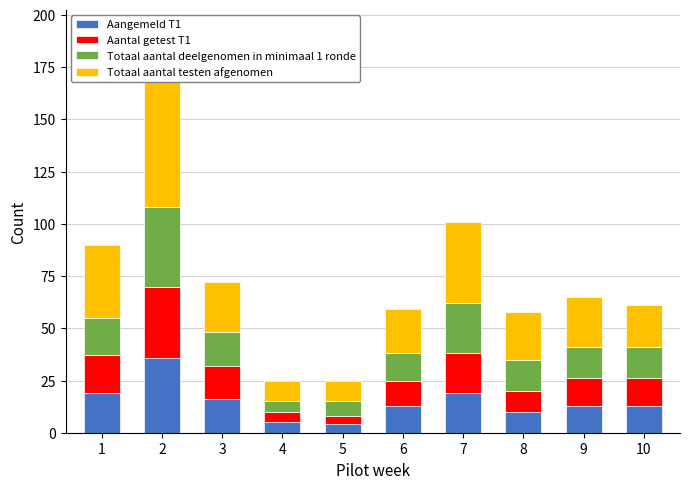

At which label is Totaal aantal deelgenomen in minimaal 1 ronde closest to 21?

1